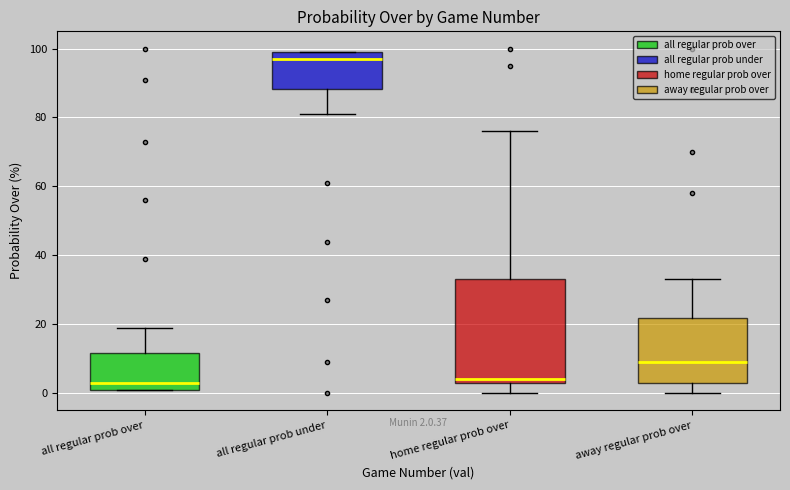

Which box is the tallest, from its lower edge to its upper edge?

home regular prob over